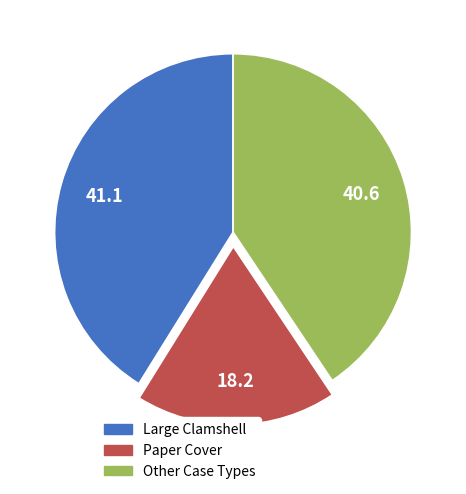

True or false: Large Clamshell accounts for 41% of the total.

True